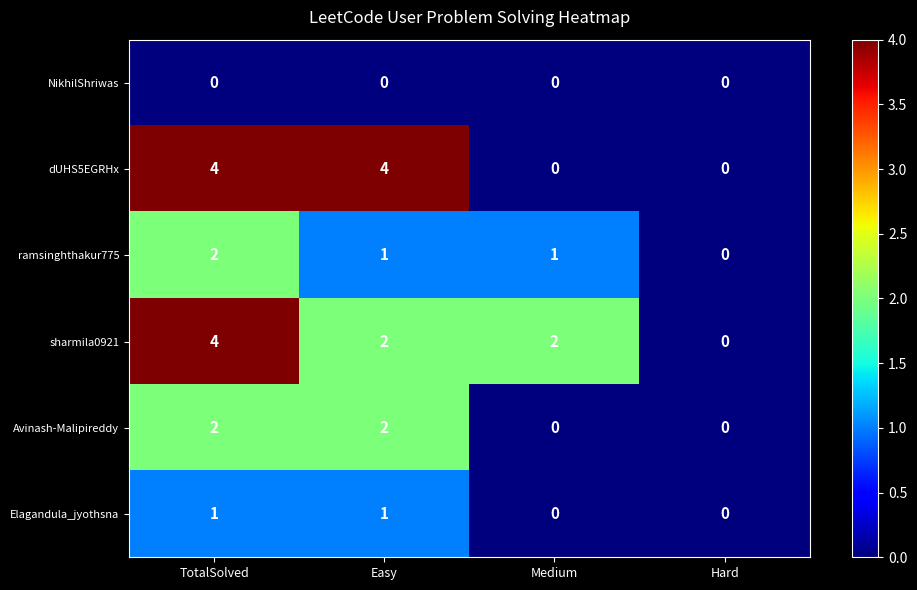

Reading left to right, extract all data points from this chart.

NikhilShriwas: TotalSolved=0	Easy=0	Medium=0	Hard=0
dUHS5EGRHx: TotalSolved=4	Easy=4	Medium=0	Hard=0
ramsinghthakur775: TotalSolved=2	Easy=1	Medium=1	Hard=0
sharmila0921: TotalSolved=4	Easy=2	Medium=2	Hard=0
Avinash-Malipireddy: TotalSolved=2	Easy=2	Medium=0	Hard=0
Elagandula_jyothsna: TotalSolved=1	Easy=1	Medium=0	Hard=0